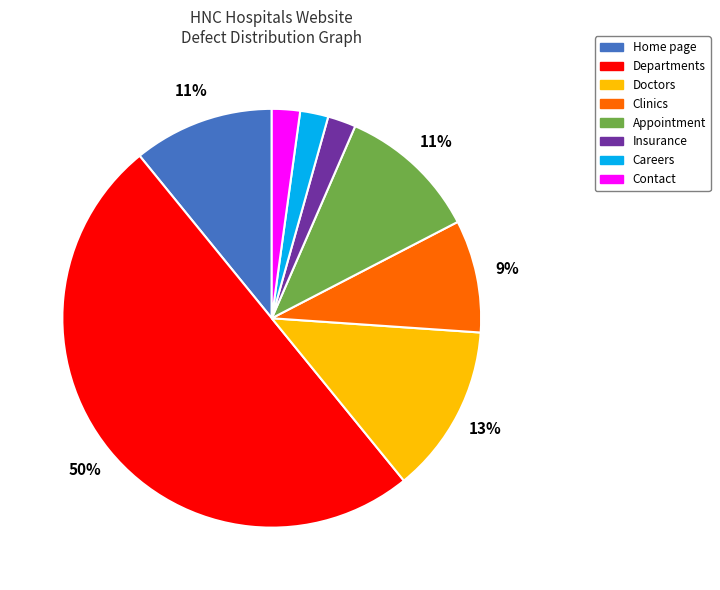

The Contact slice represents 2% of the pie. True or false?

True